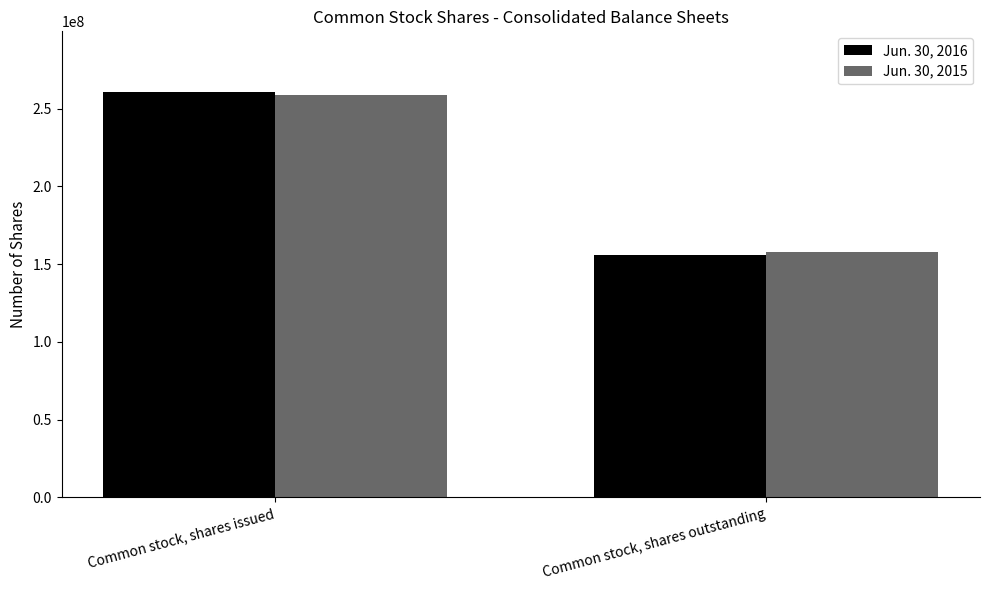

At which category does the chart reach its peak across all series?

Common stock, shares issued